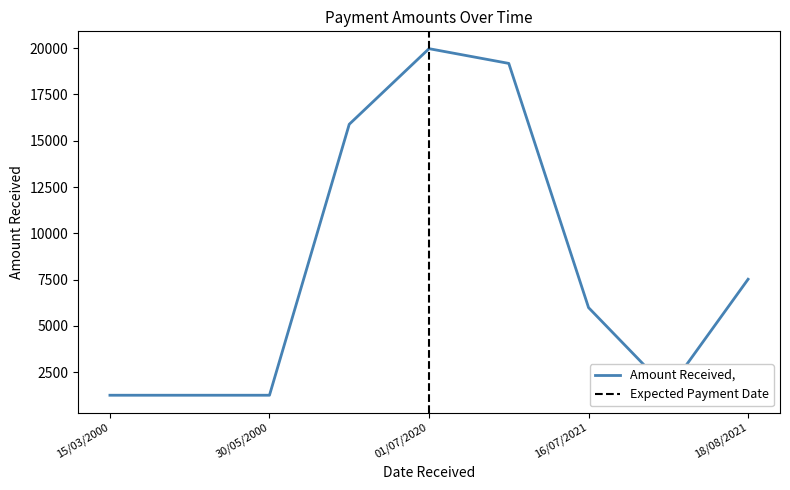

The value at 01/07/2020 is 13242.3. True or false?

False